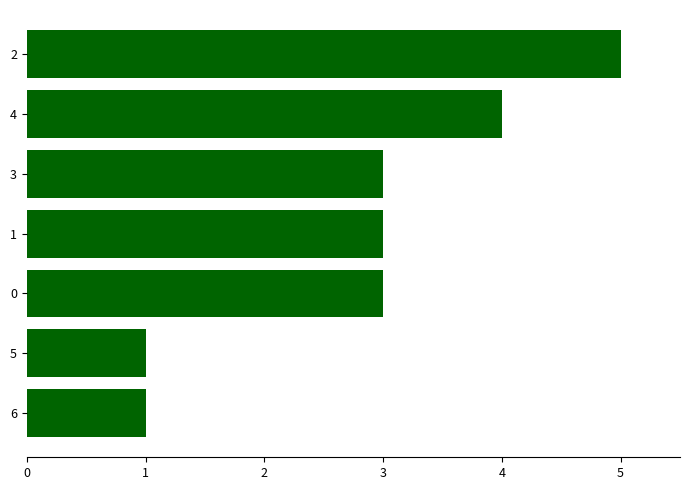

Is it true that the value at 5 is 1?

True